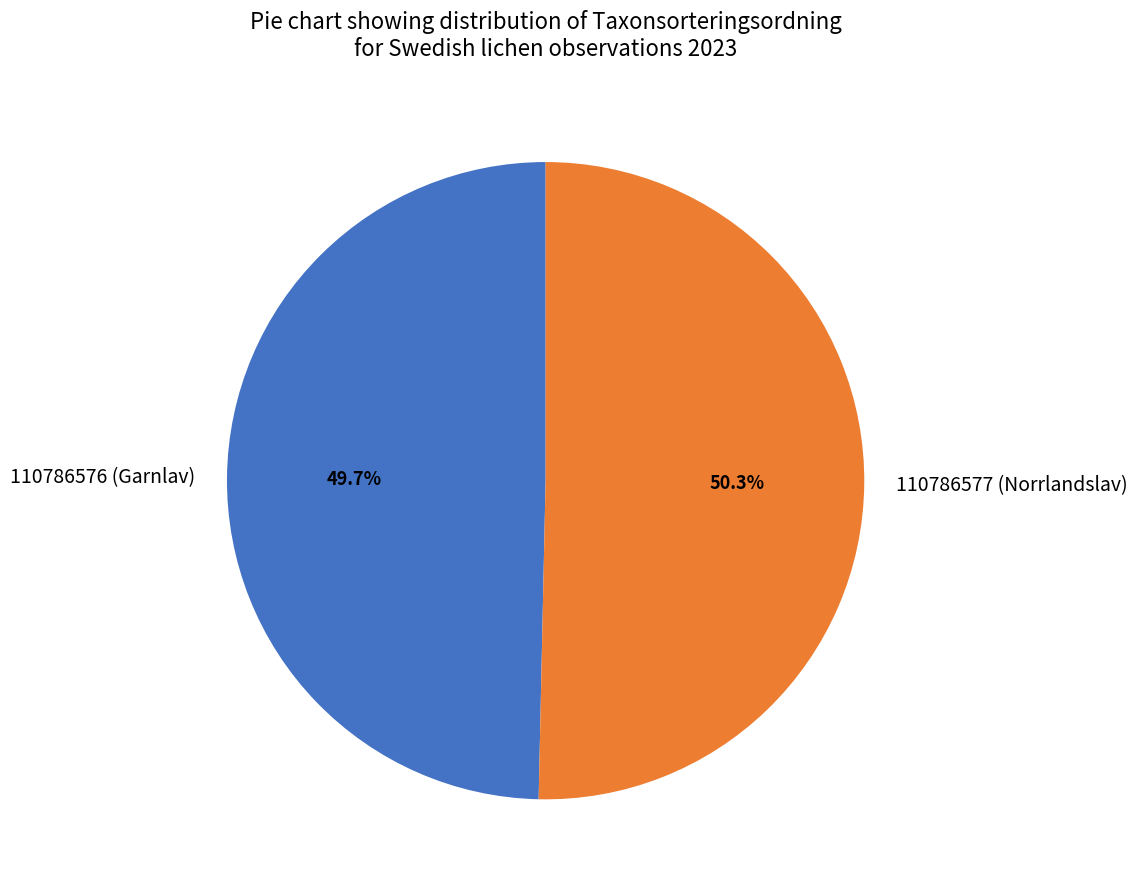

Which has a higher value, 110786577 (Norrlandslav) or 110786576 (Garnlav)?

110786577 (Norrlandslav)